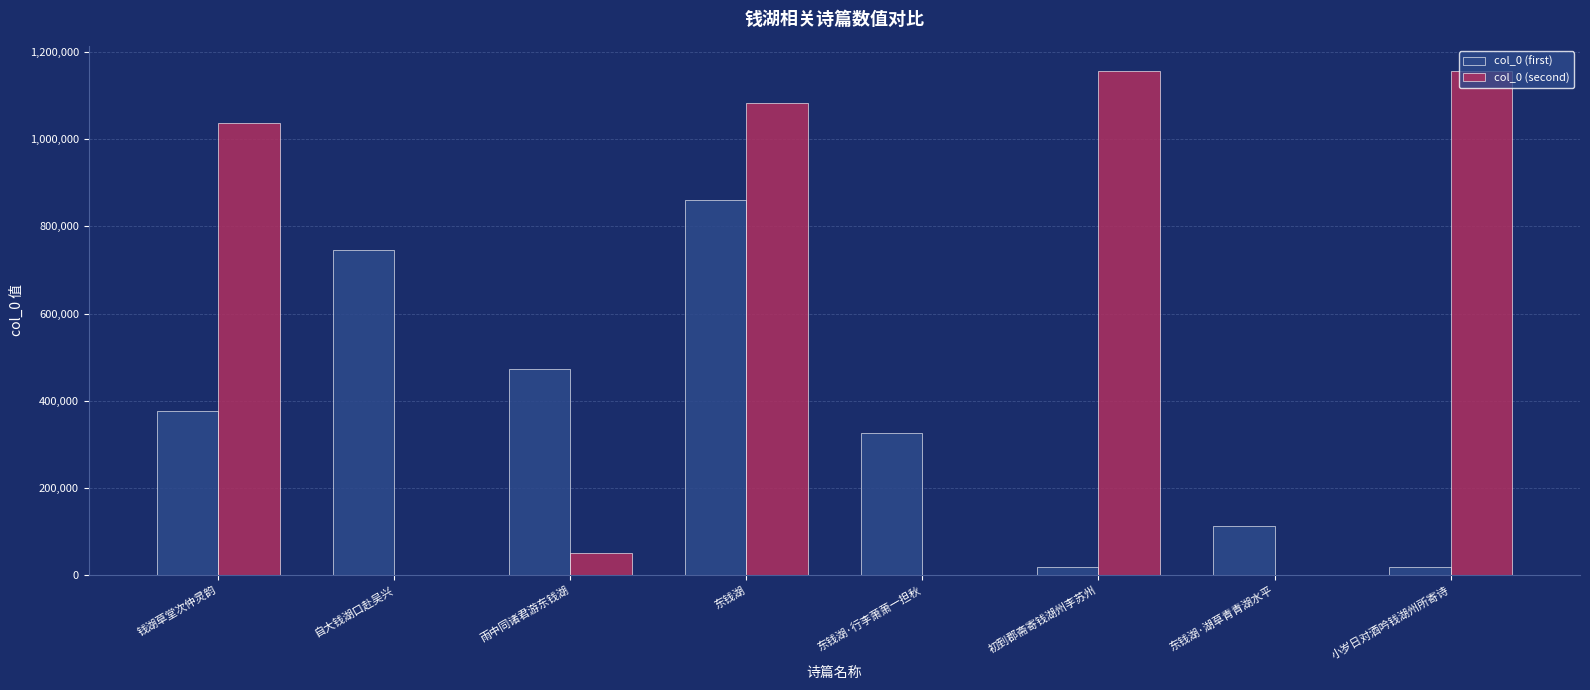

The col_0 (first) series shows 325867 at 东钱湖·行李萧萧一担秋. True or false?

True